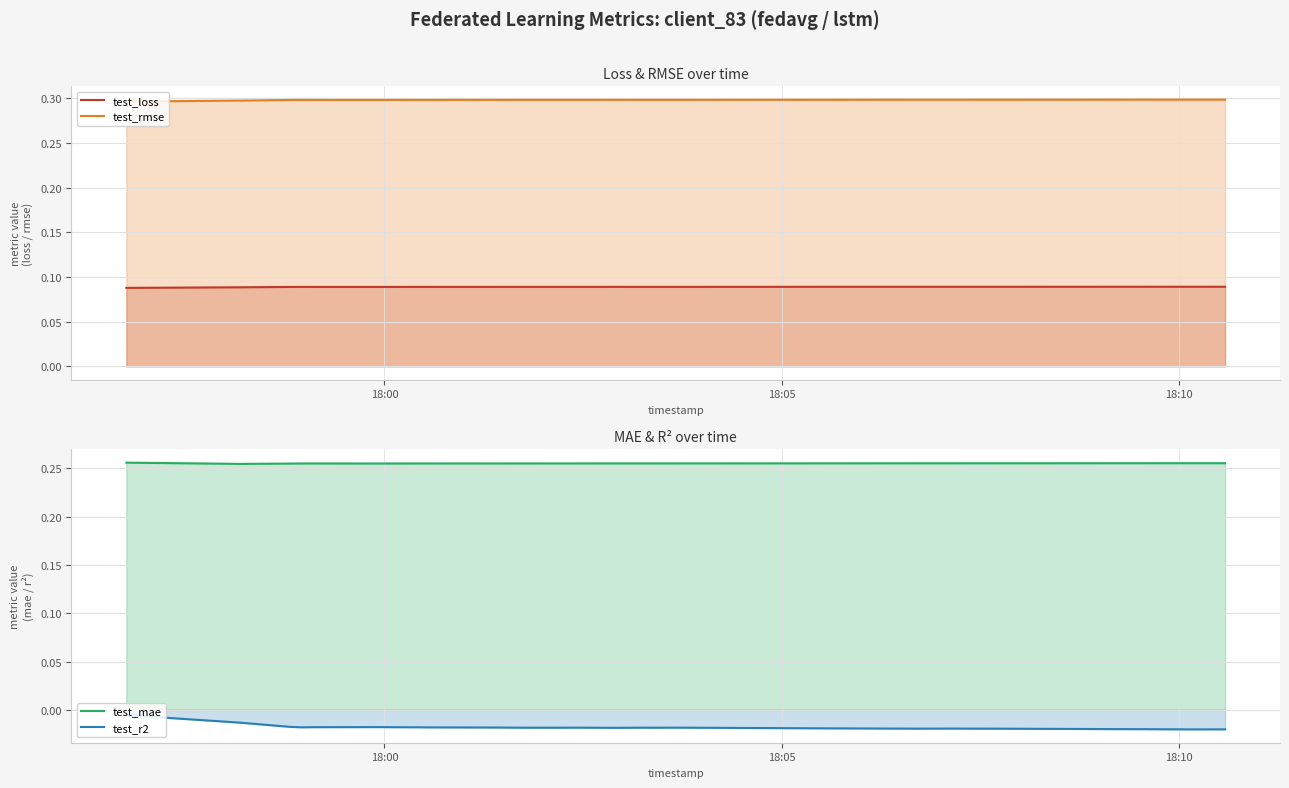

What are all the series names shown in the legend?

test_loss, test_rmse, test_mae, test_r2